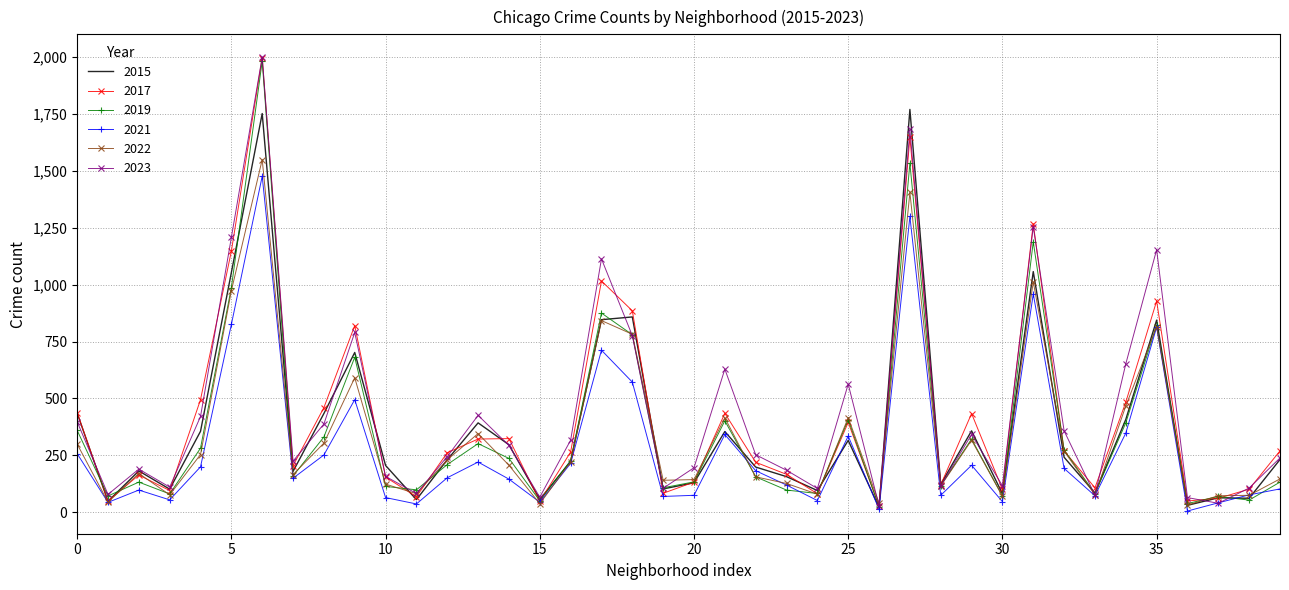

What is the maximum value shown in the chart?

1999